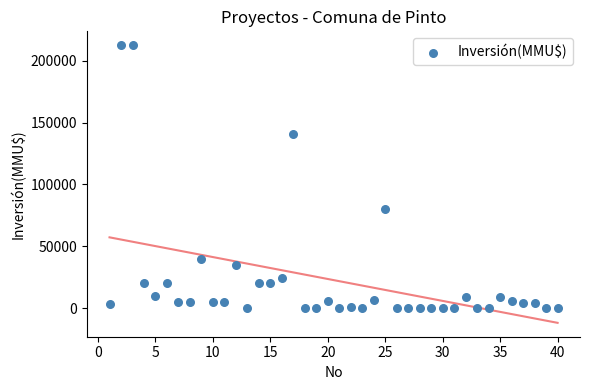

What Y value in the scatter plot is closest to 106250?

80000